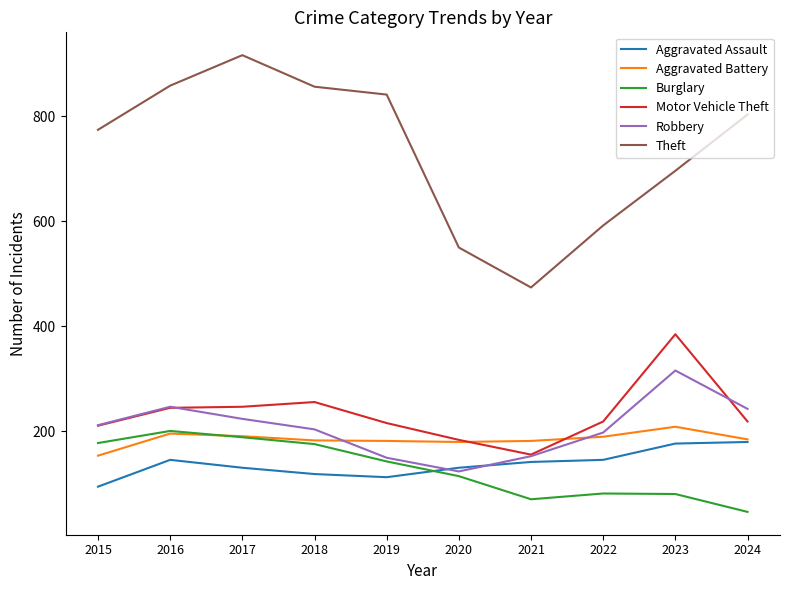

What value does the Aggravated Battery series have at 2020?

180